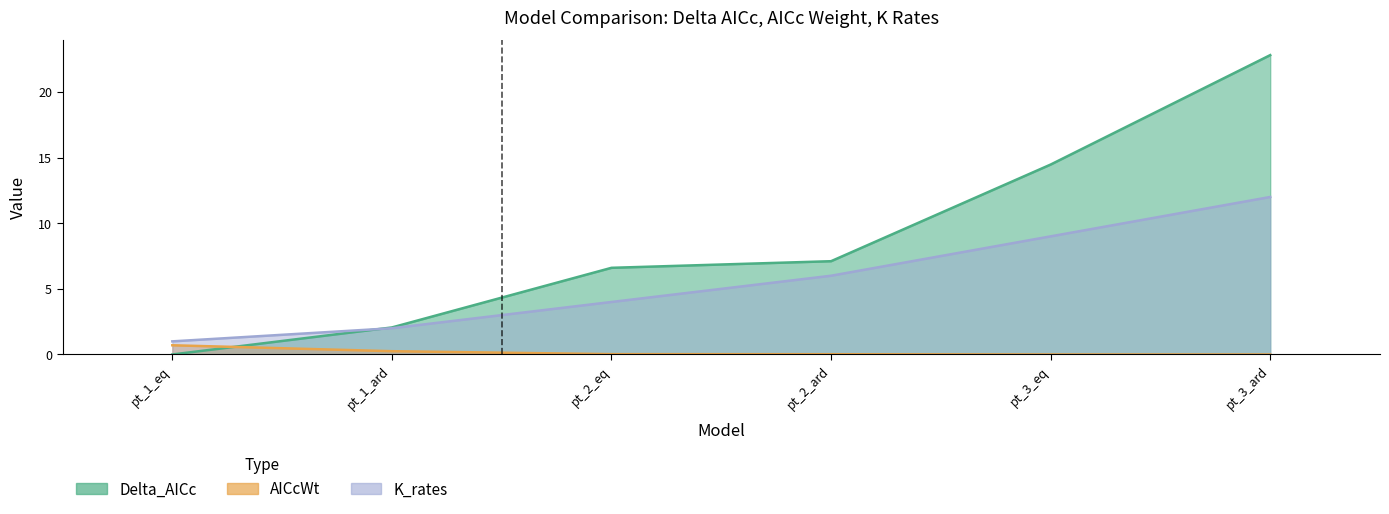

At how many categories does at least one series exceed 13?

2